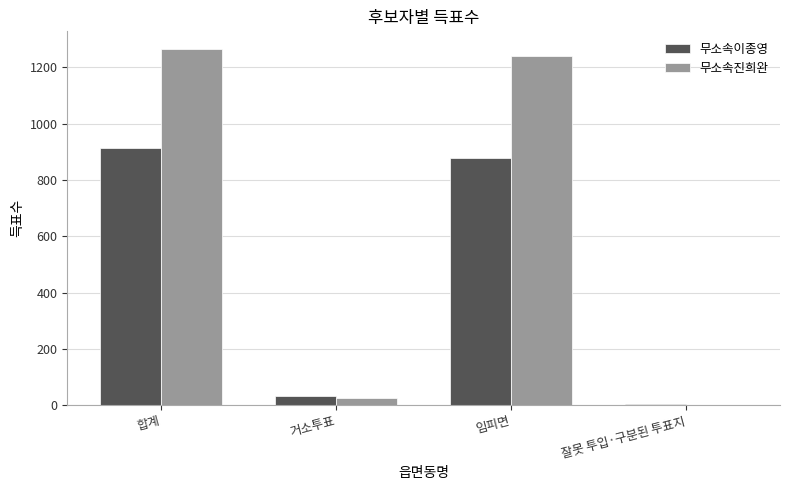

True or false: 무소속이종영 has a value of 33 at 거소투표.

True